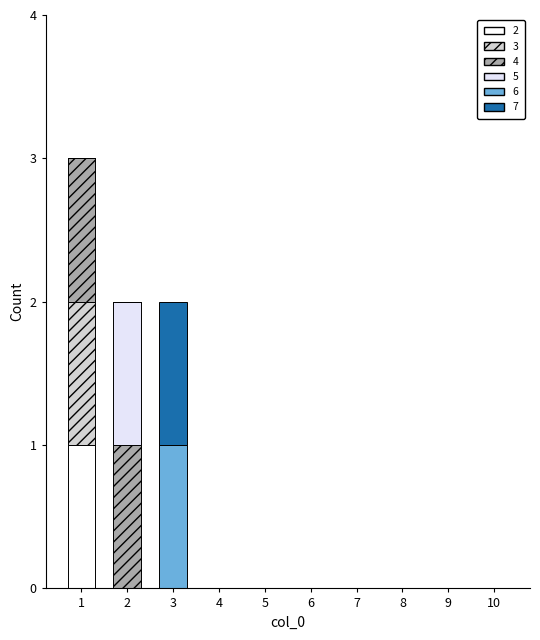

Between 5 and 8, which series saw the biggest shift?

2